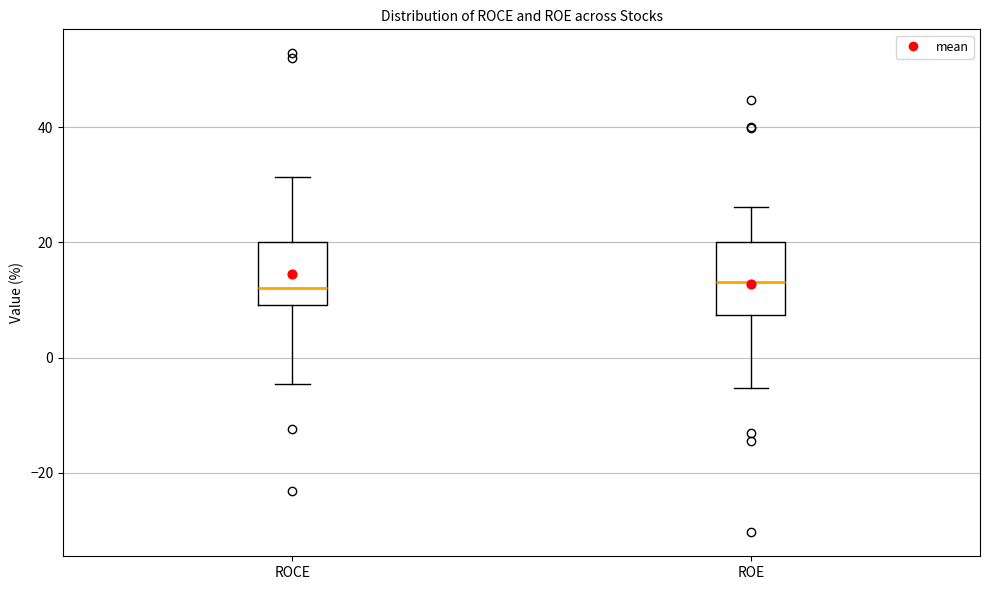

Reading left to right, transcribe this box plot: for each box, give where its median line is, the range the box spans, and where its two whiskers end, as read against the y-axis. The values are not printed on the chart, so give them approximately, as read against the axis.

ROCE: median 12, box 10 to 20, whiskers -4 to 32
ROE: median 14, box 8 to 20, whiskers -6 to 26